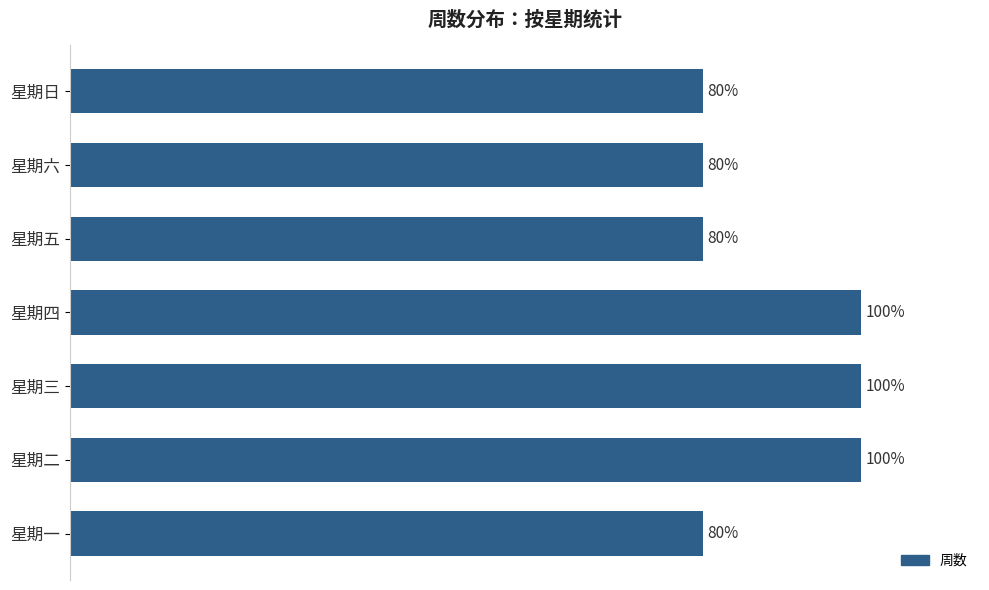

Which has a higher value, 星期二 or 星期六?

星期二